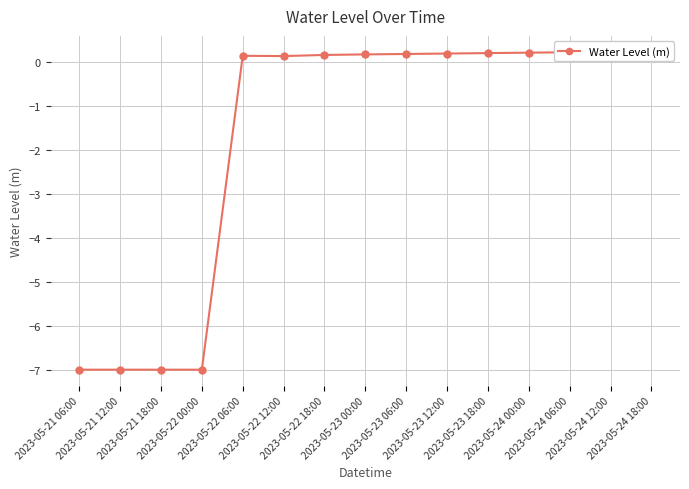

Reading left to right, extract all data points from this chart.

-7.0	-7.0	-7.0	-7.0	0.1	0.1	0.2	0.2	0.2	0.2	0.2	0.2	0.2	0.2	0.2